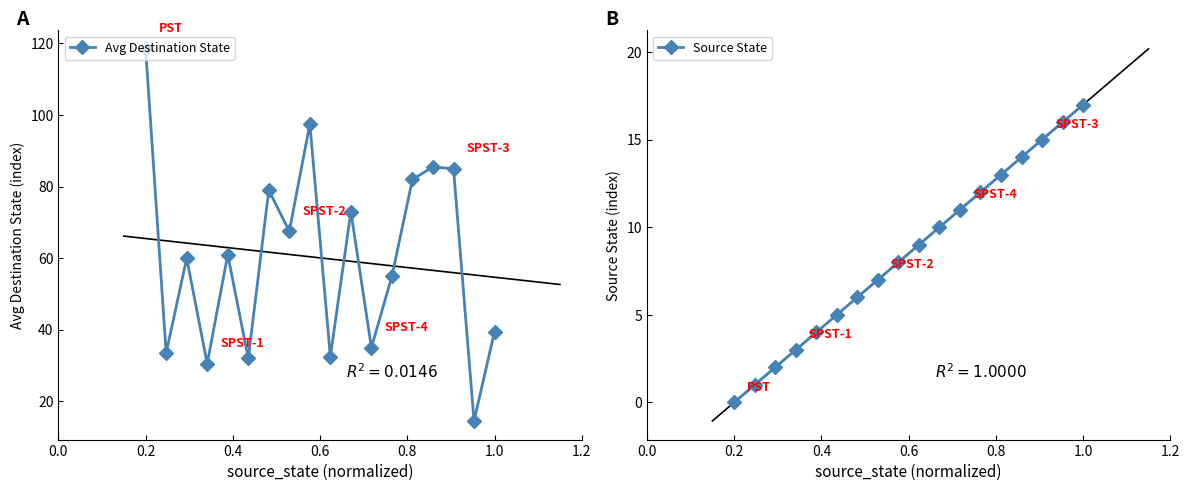

True or false: Avg Destination State and Source State cross at least once.

True